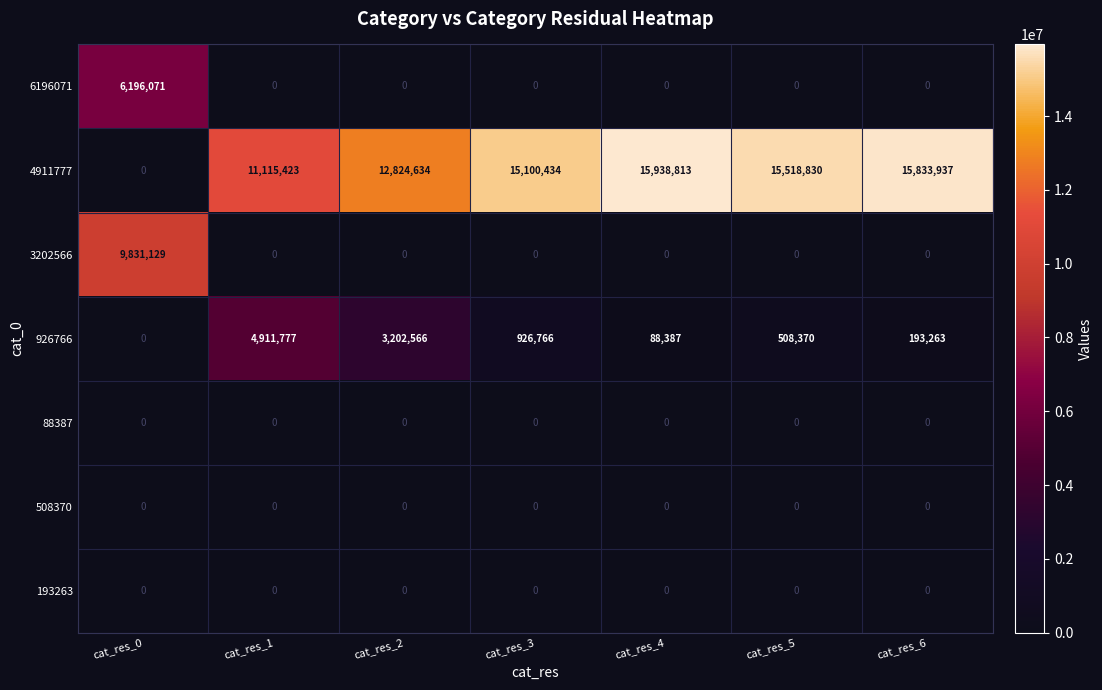

Which label corresponds to the largest value in the chart?

cat_res_4